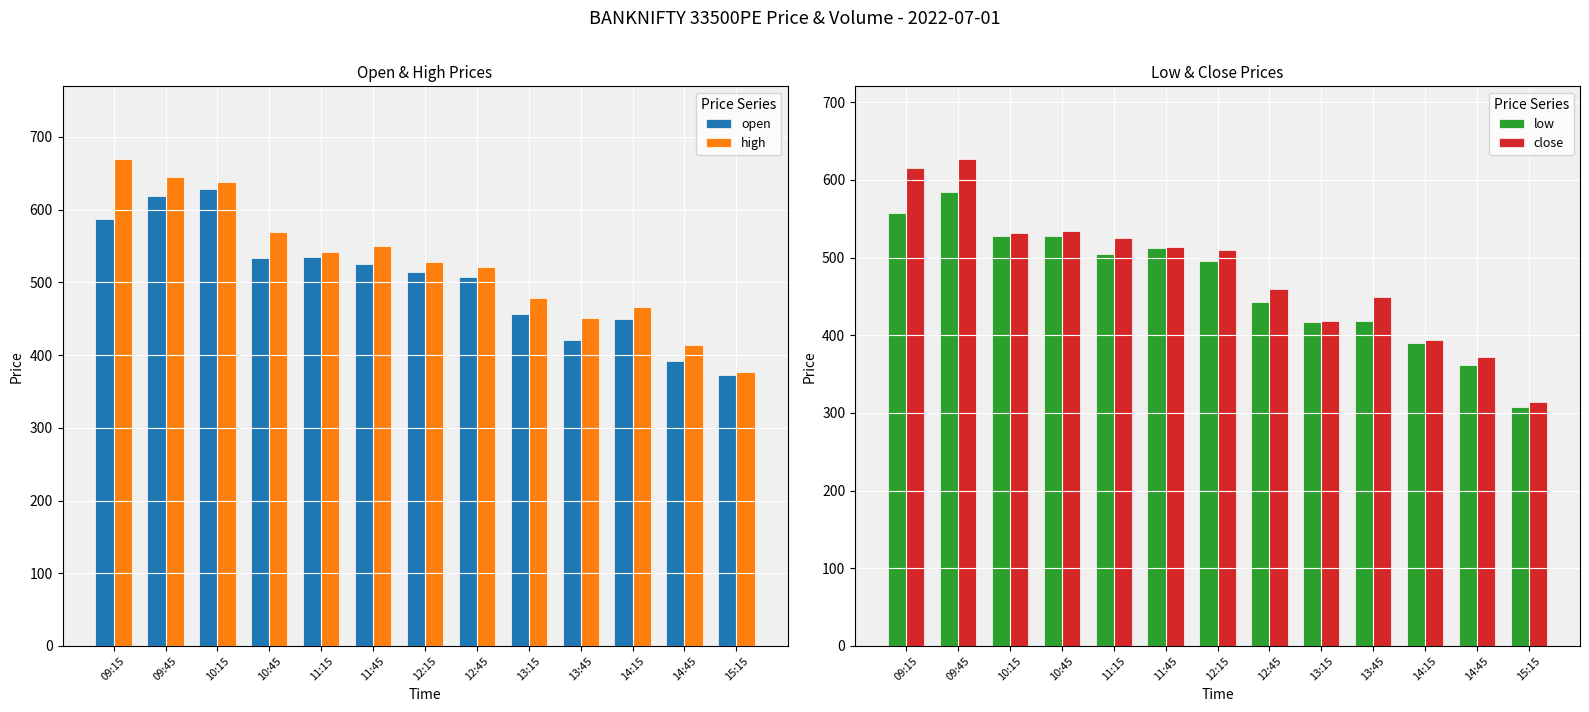

At 12:45, list the series in order from largest to smallest.

high, open, close, low